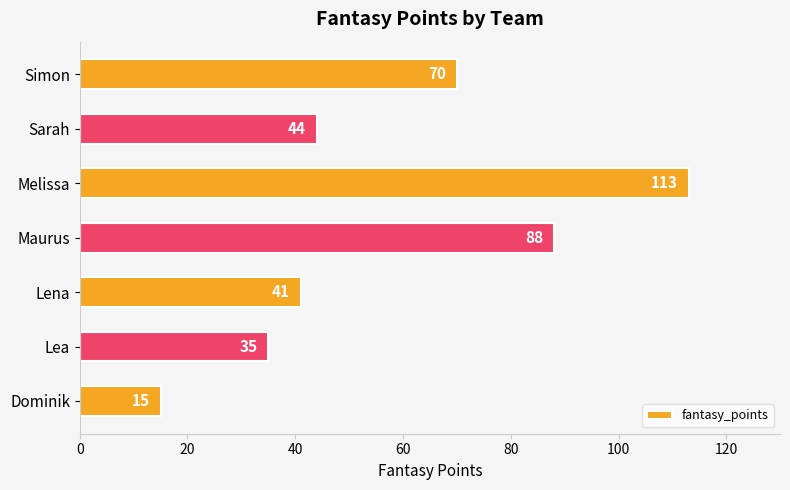

What is the change in value from Lea to Sarah?

+9